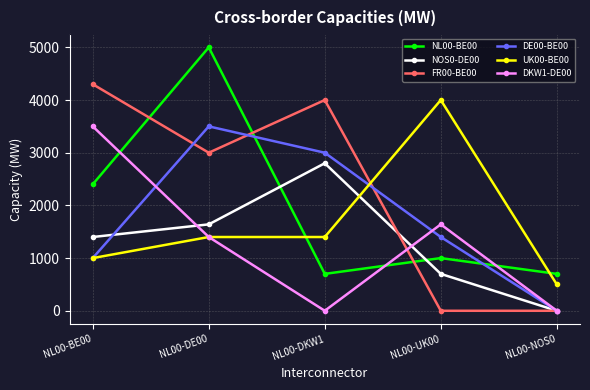

After their last crossing, which series has the higher values: DKW1-DE00 or NL00-BE00?

NL00-BE00